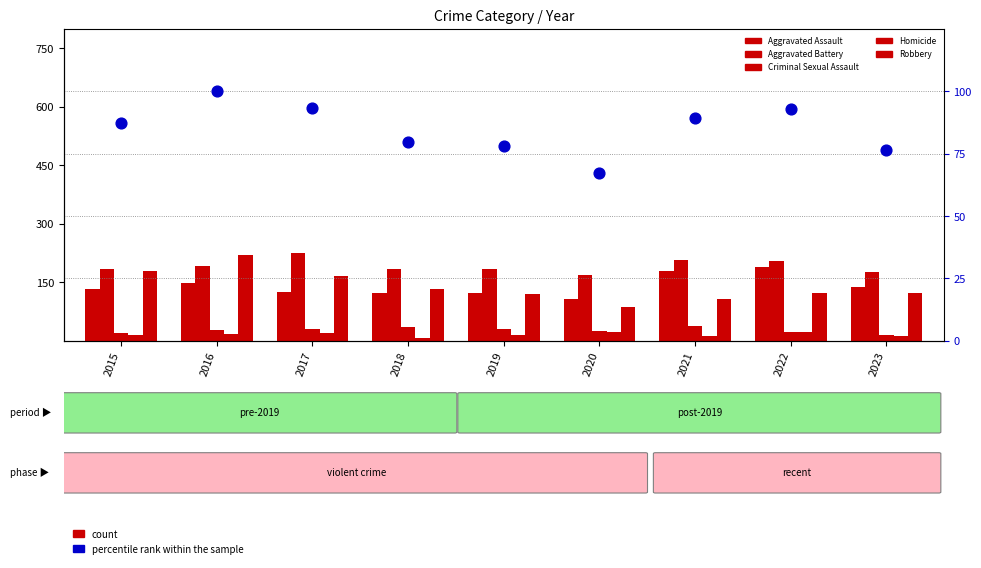

What is the total value across all series at 2019?

552.0